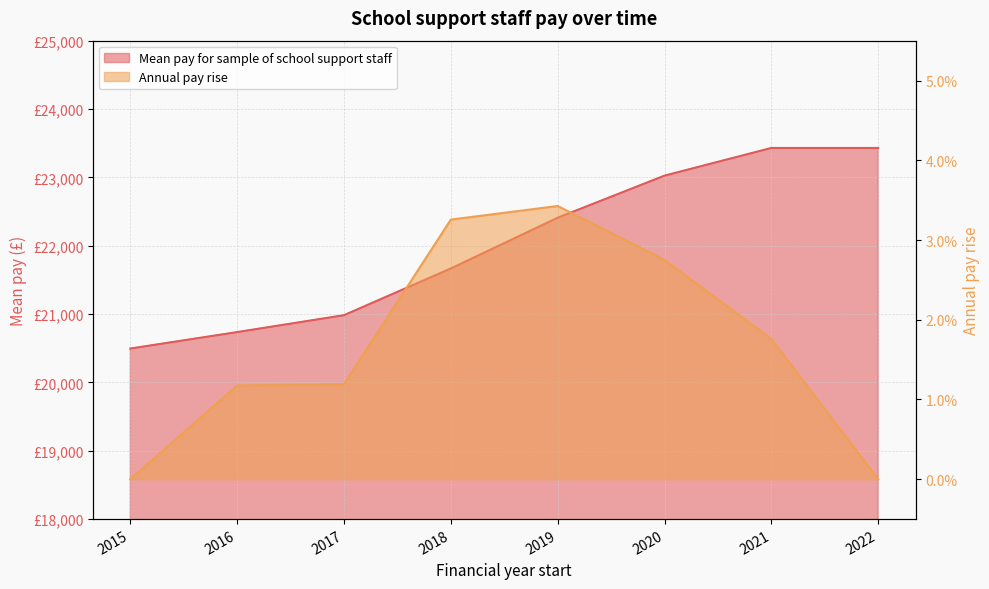

What is the value of the Mean pay for sample of school support staff point at the 7th from the left?

23430.1